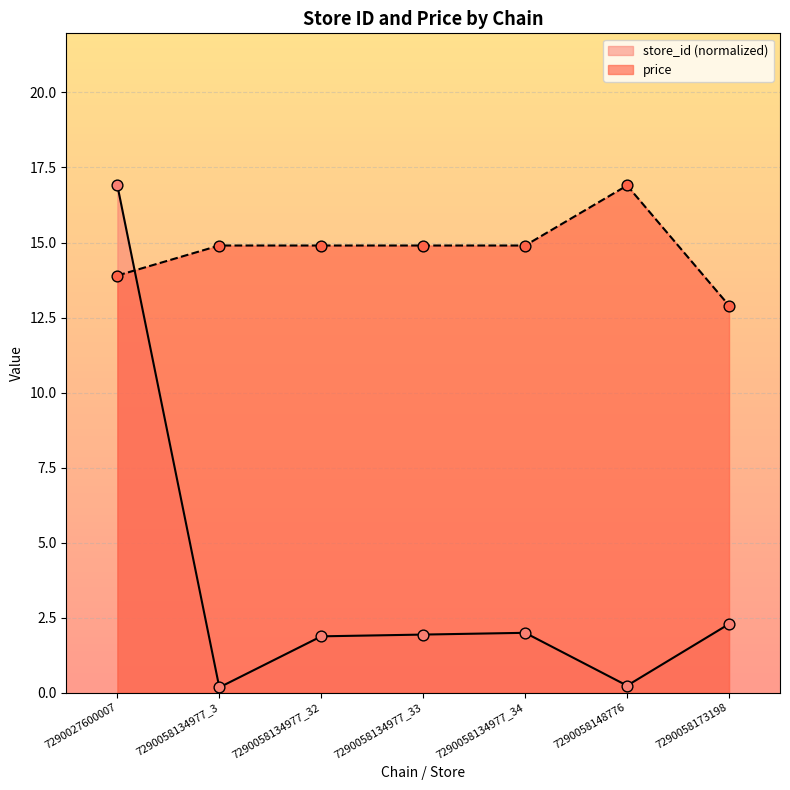

At which category is the sum across all series the highest?

7290027600007